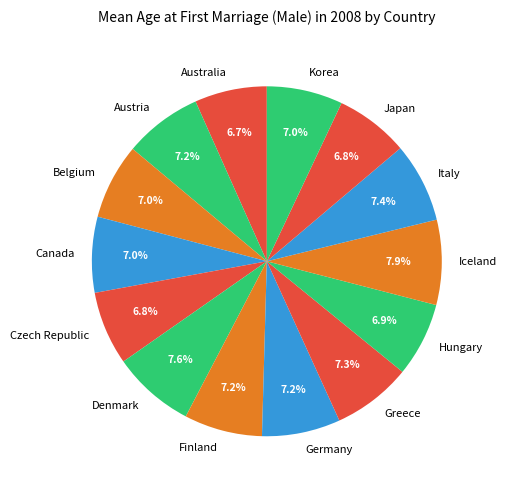

Does any single category account for the majority?

No